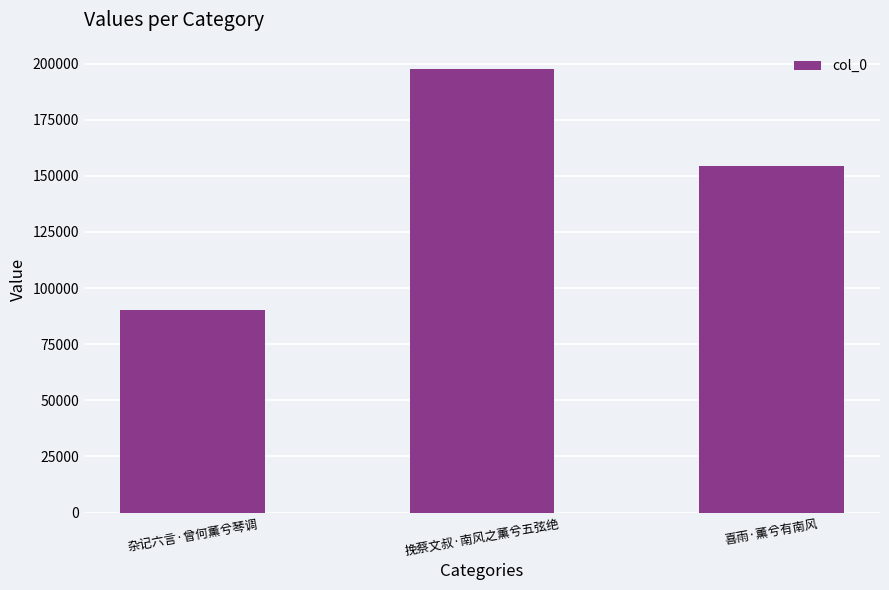

Read the value at 喜雨·薰兮有南风, to the nearest 50.

154200